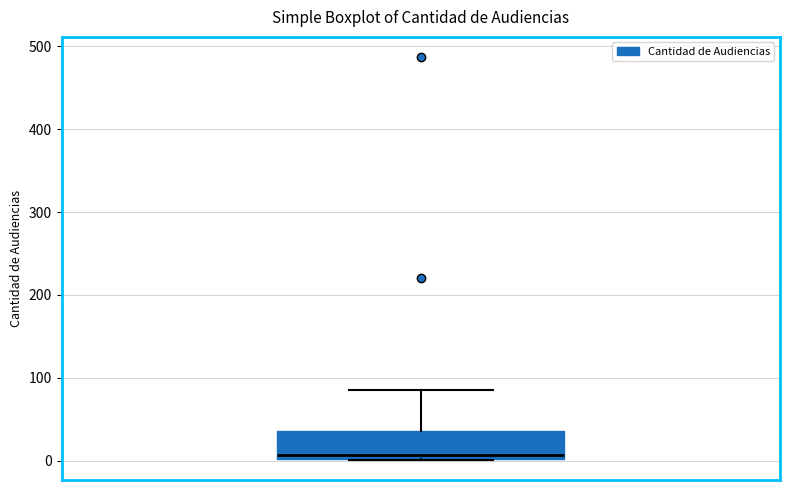

Read this box plot against the y-axis: the position of the median line, the range covered by the box, and the ends of both whiskers. The values are not printed on the chart, so give them approximately, as read against the axis.

median 10, box 0 to 40, whiskers 0 to 90